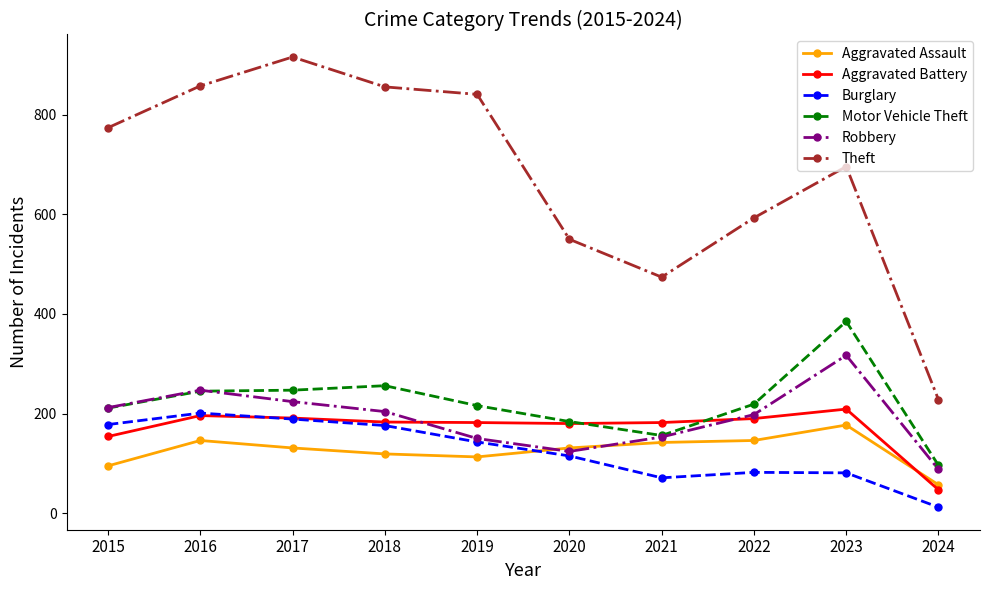

The Robbery series shows 221 at 2019. True or false?

False